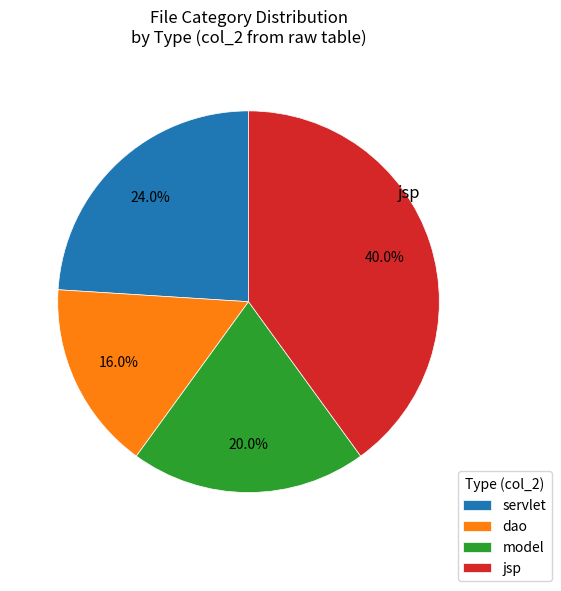

What percentage is the jsp slice, to the nearest percent?

40%